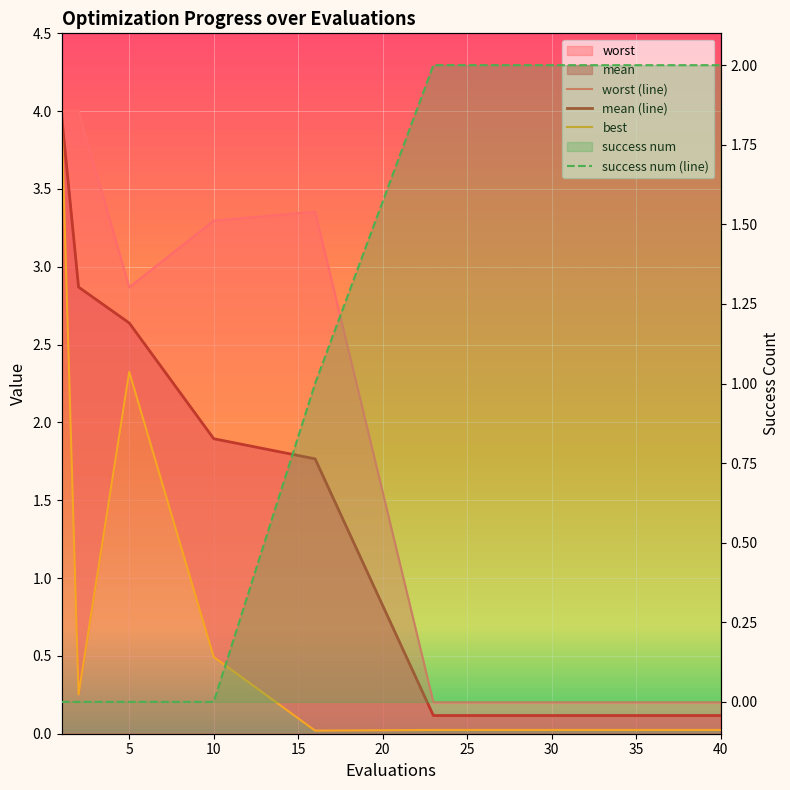

At which category does best reach its first local valley?

2